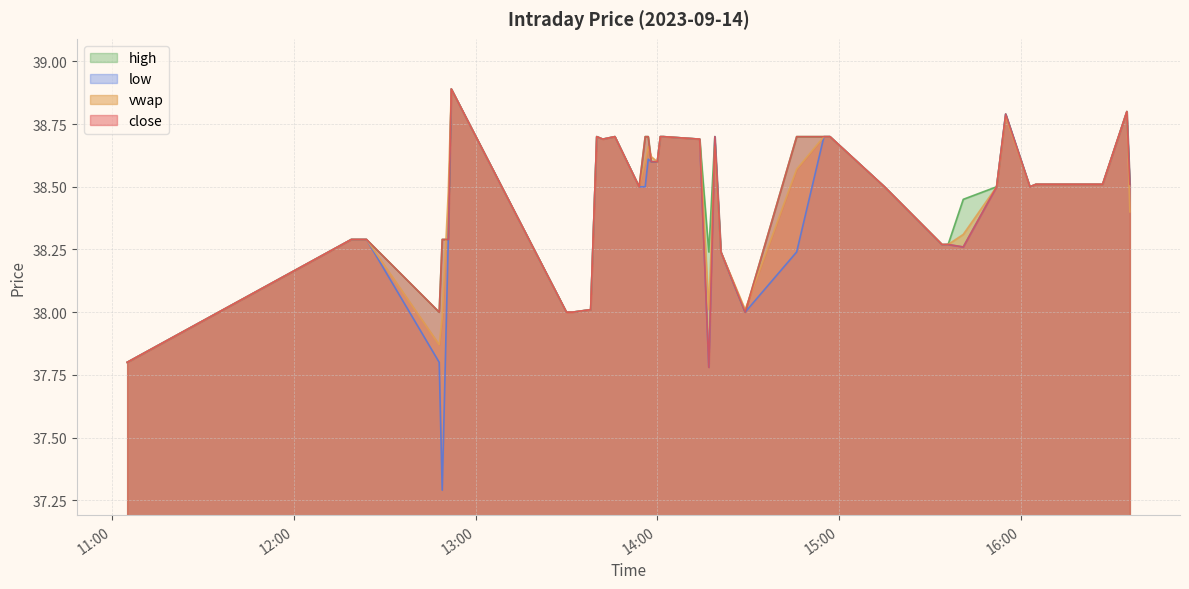

Which label corresponds to the smallest value in the chart?

2023-09-14 12:49